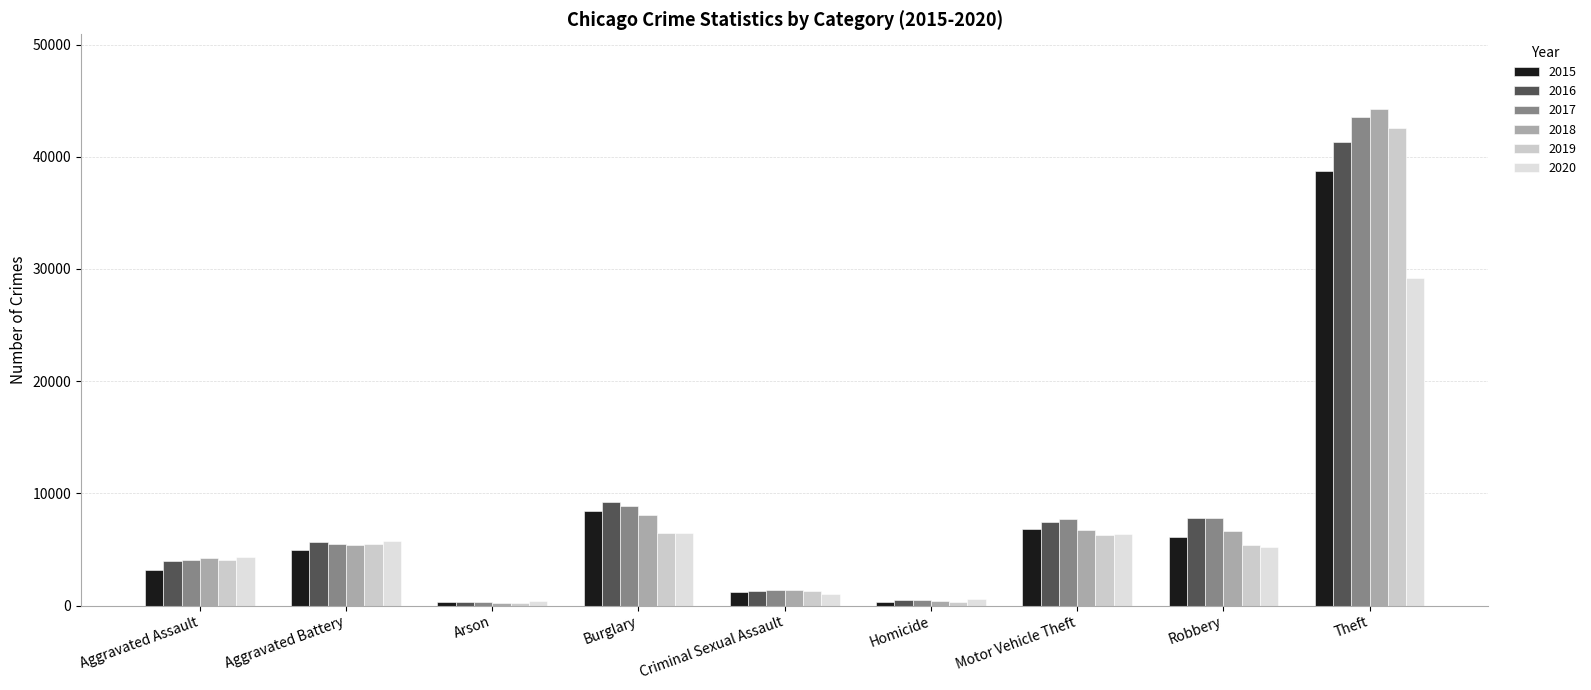

How many categories are shown in the chart?

9